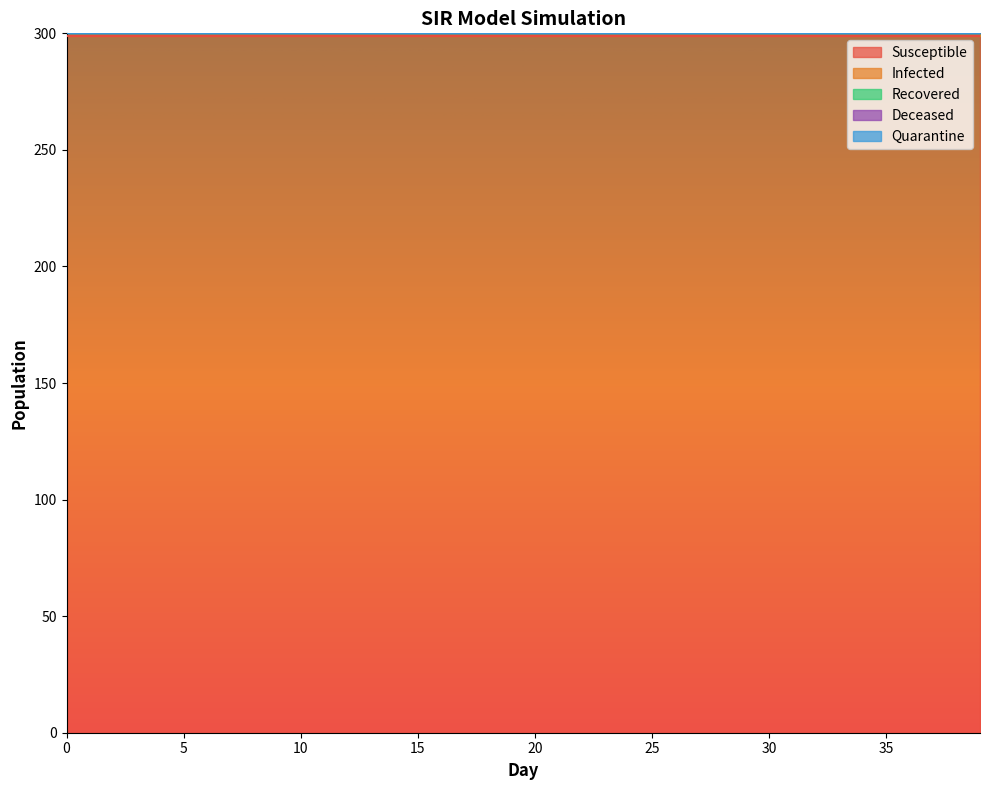

Rank the categories by Infected value from highest to lowest.

0, 1, 2, 3, 4, 5, 6, 7, 8, 9, 10, 11, 12, 13, 14, 15, 16, 17, 18, 19, 20, 21, 22, 23, 24, 25, 26, 27, 28, 29, 30, 31, 32, 33, 34, 35, 36, 37, 38, 39